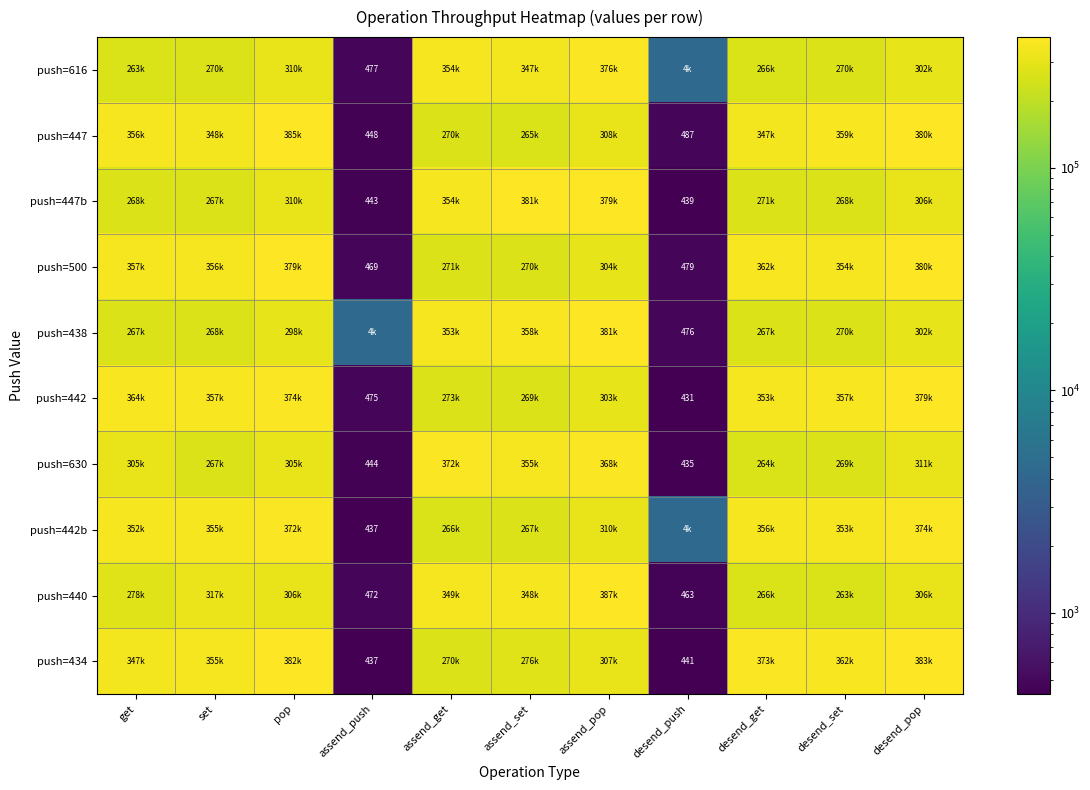

At which category does the chart reach its peak across all series?

assend_pop